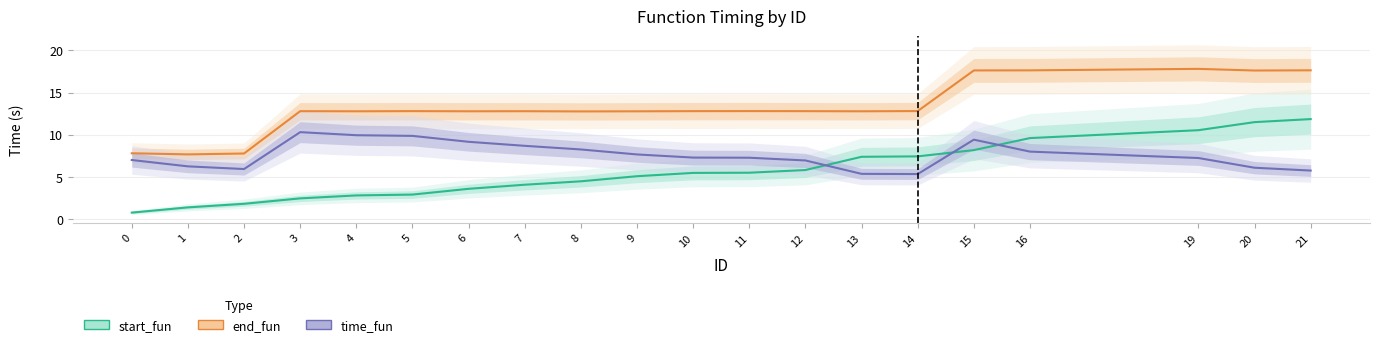

Does the chart have visible grid lines?

Yes